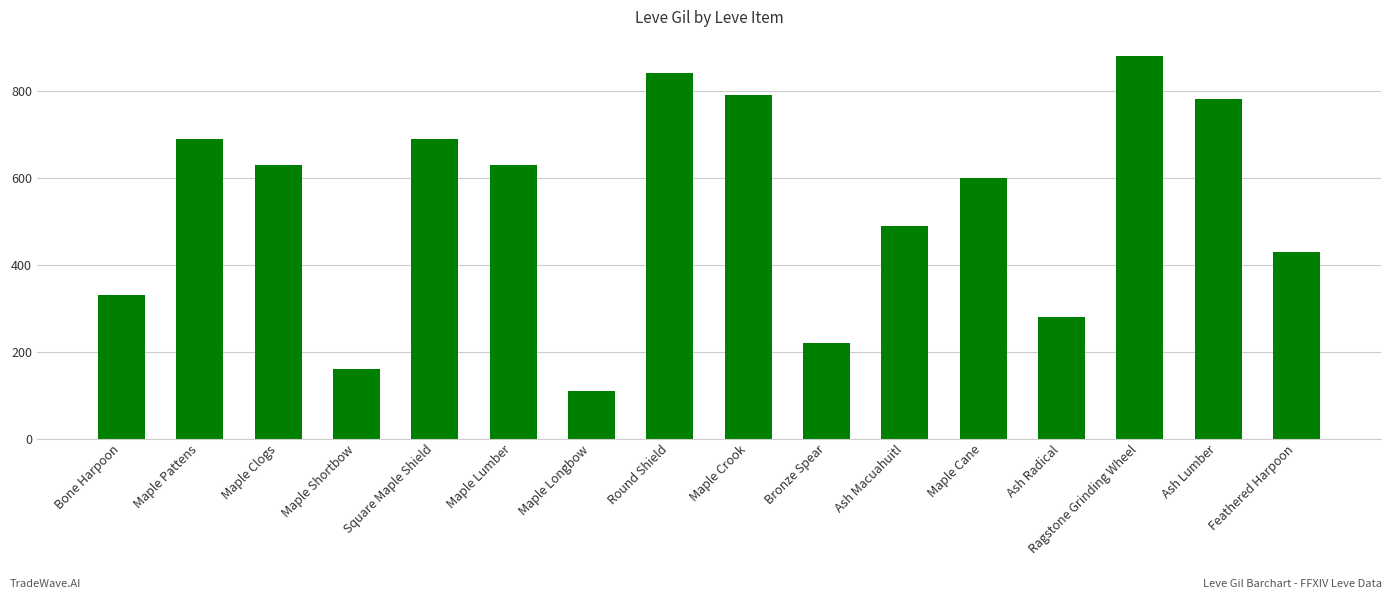

Where does the data first go above 630?

Maple Pattens